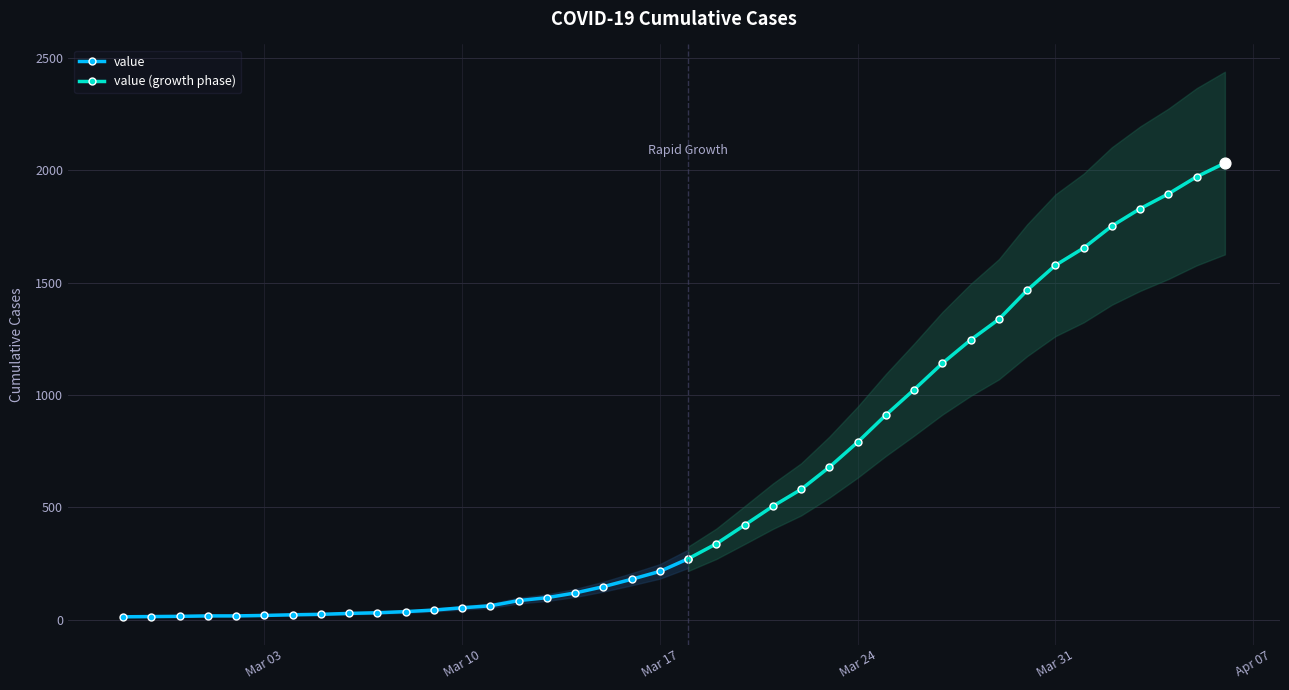

Which has a higher value, 2020-03-03 or 2020-03-04?

2020-03-04